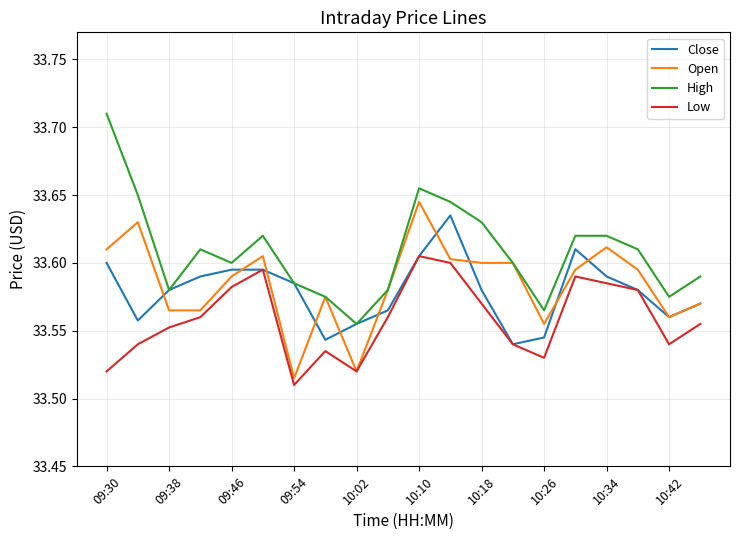

Which series has the largest total across all categories?

High